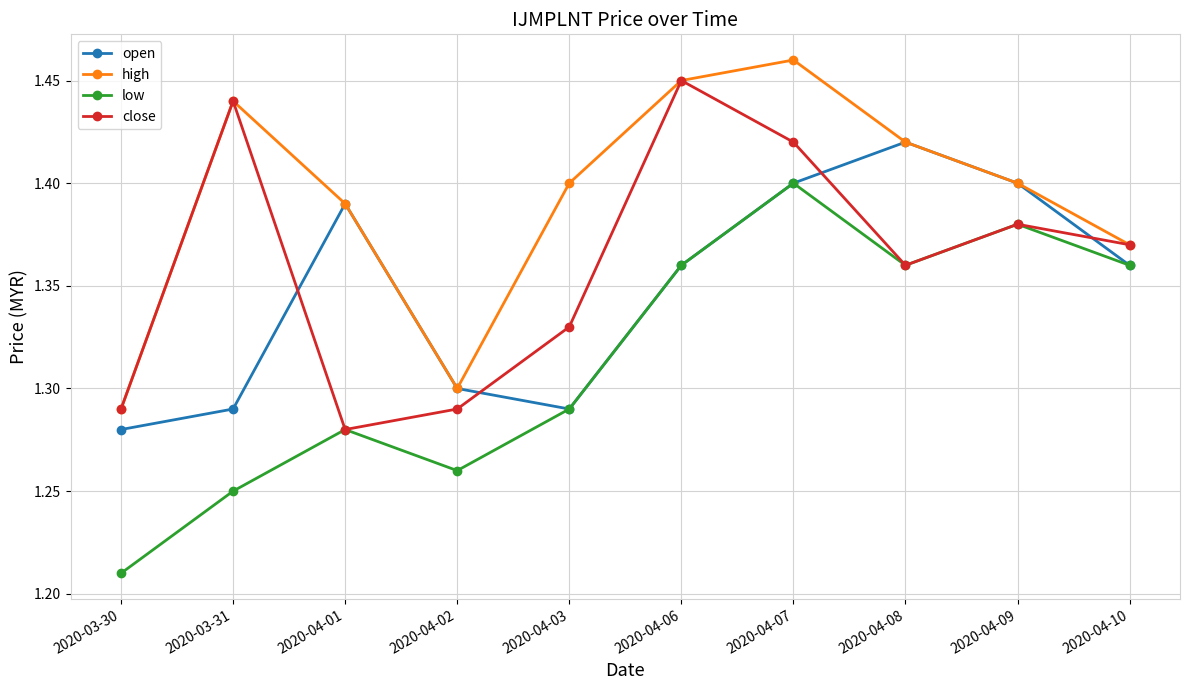

Is the value of high at 2020-04-10 greater than the value of open at 2020-03-30?

Yes